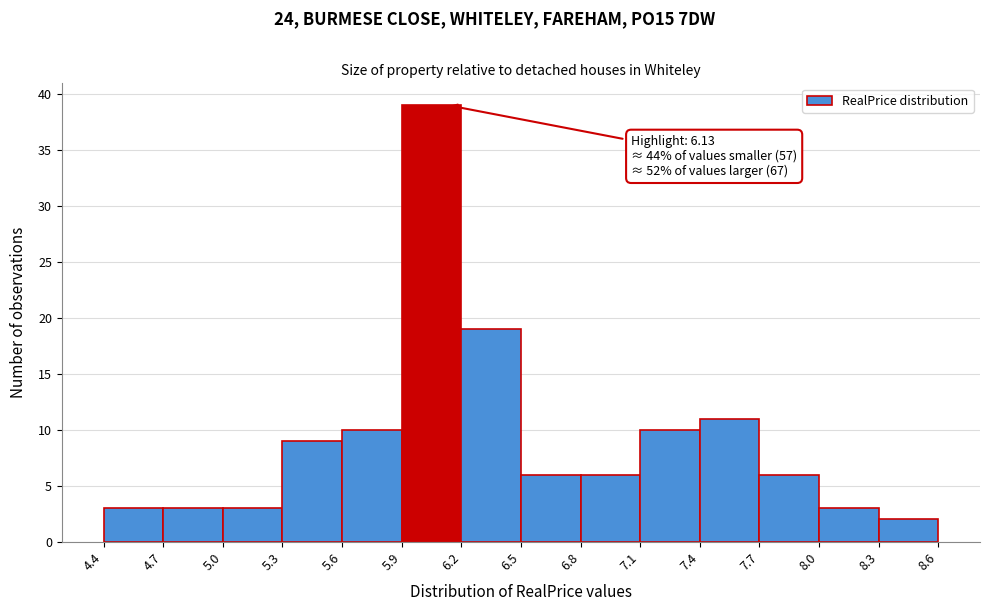

Over which range of the x-axis is the bar tallest?

5.9 to 6.2